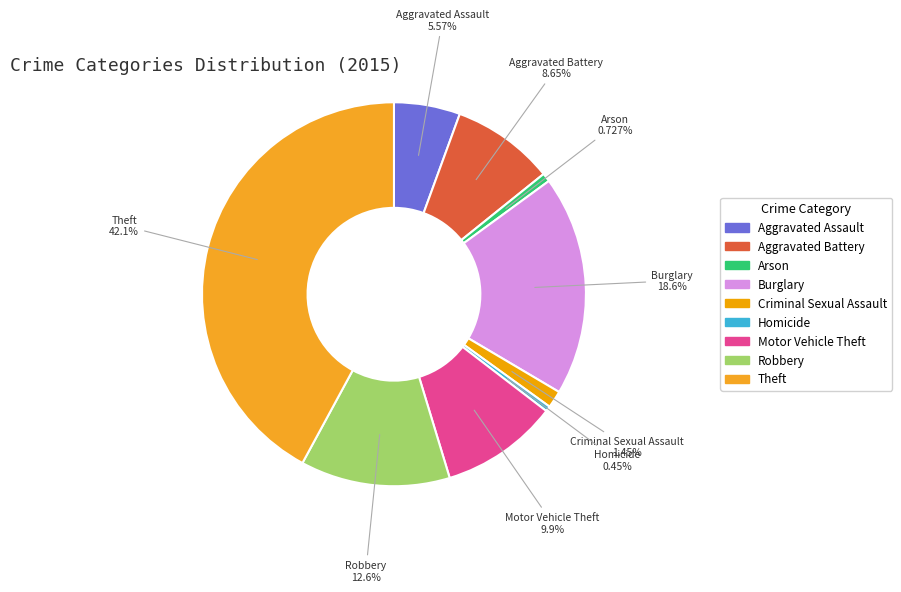

The Homicide slice represents 11% of the pie. True or false?

False